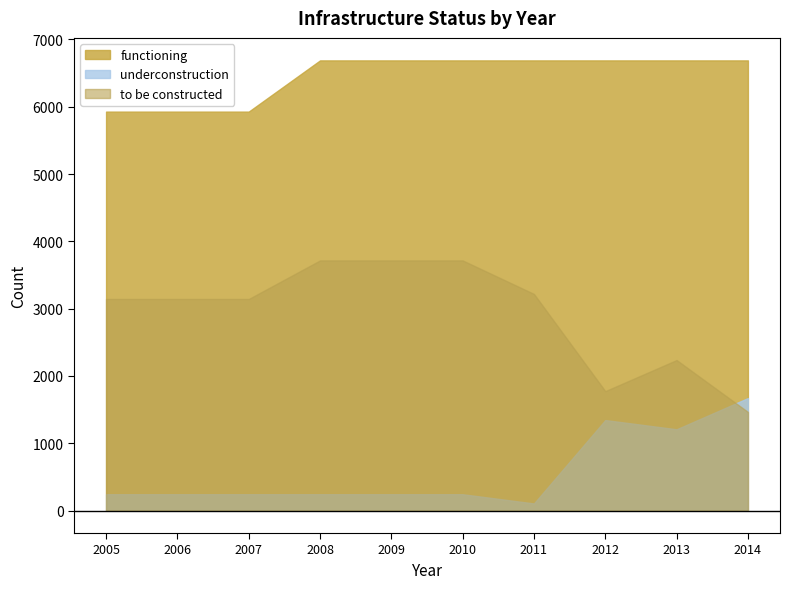

True or false: to be constructed and functioning intersect in this chart.

False